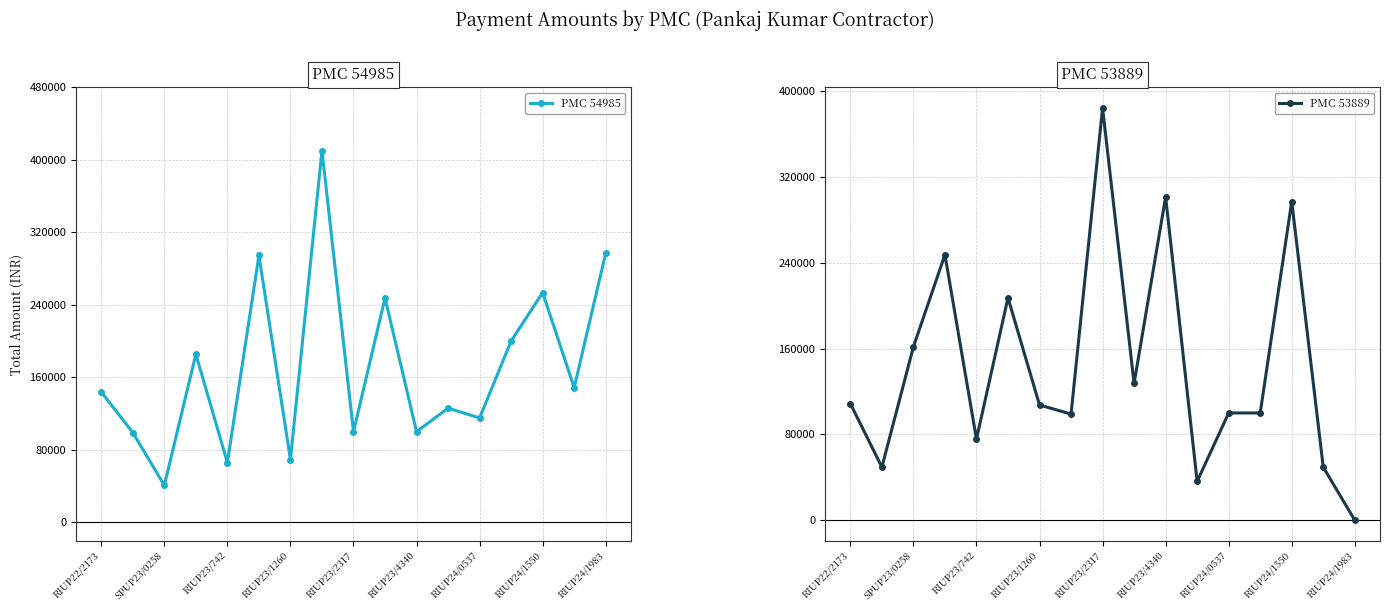

How many data points in PMC 53889 are above 107407?

8